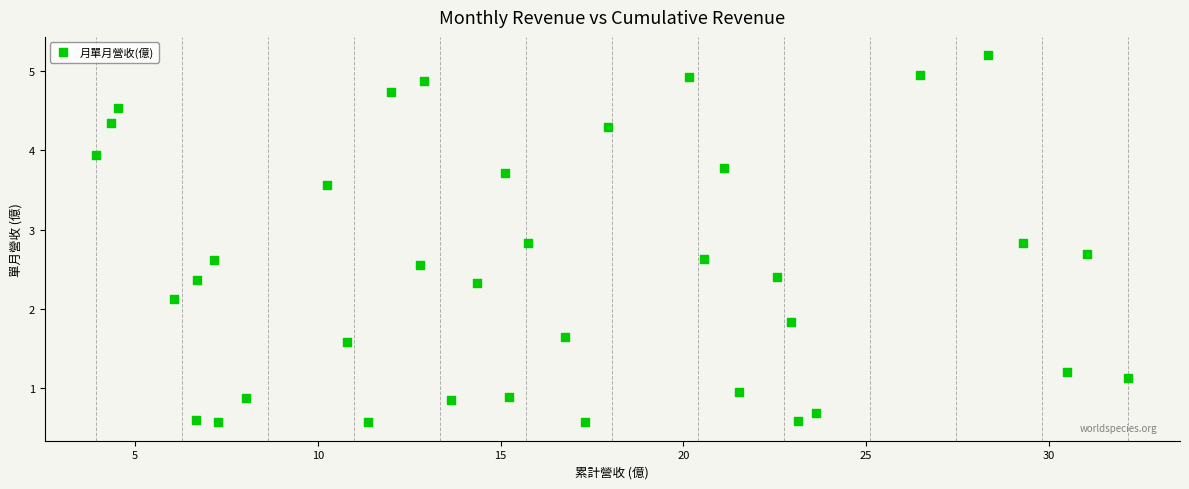

What is the range of X values (max minus min)?

28.2